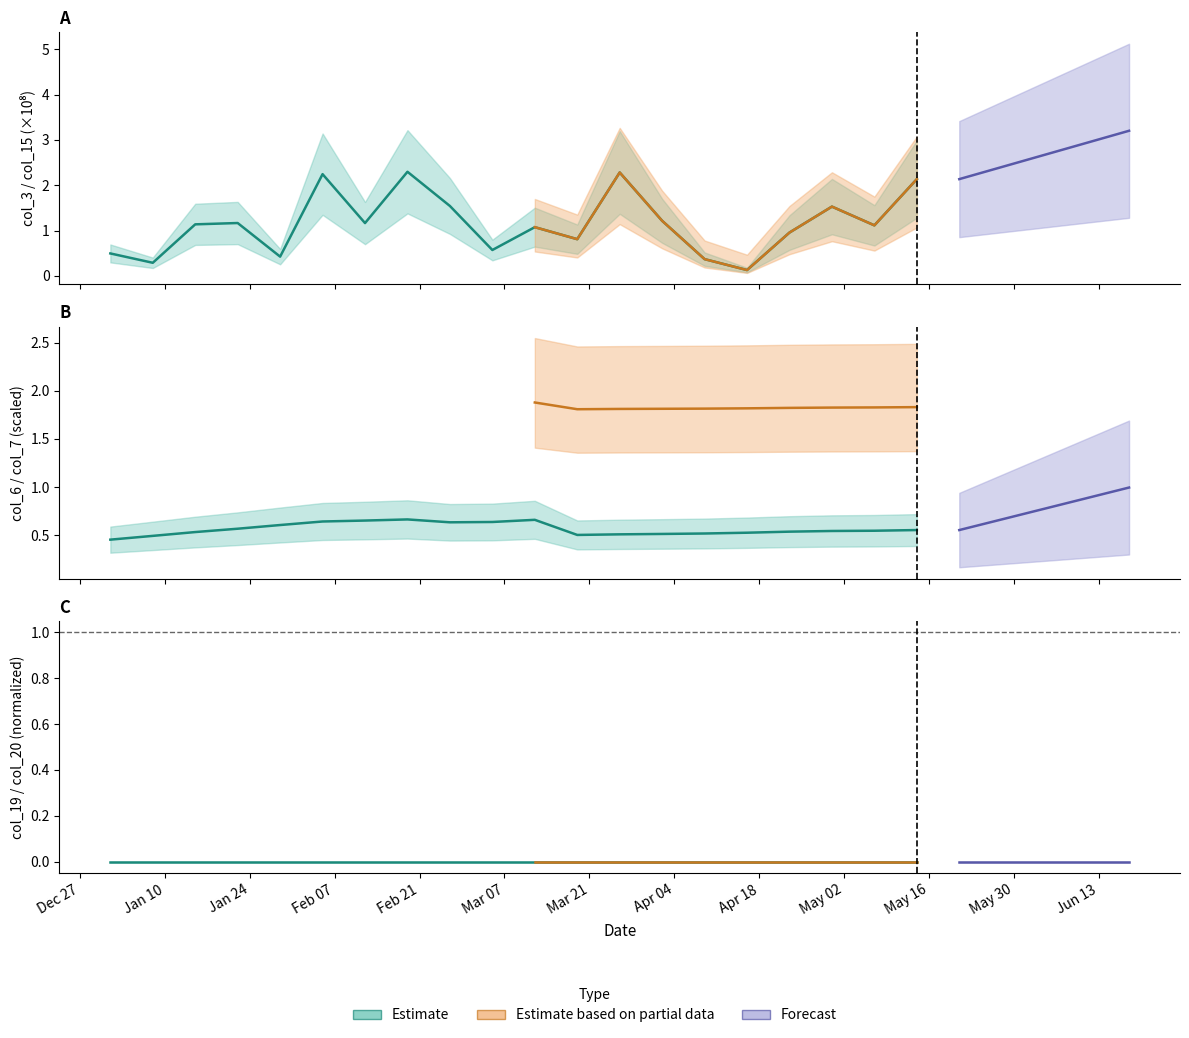

True or false: col_3 and col_7 intersect in this chart.

False